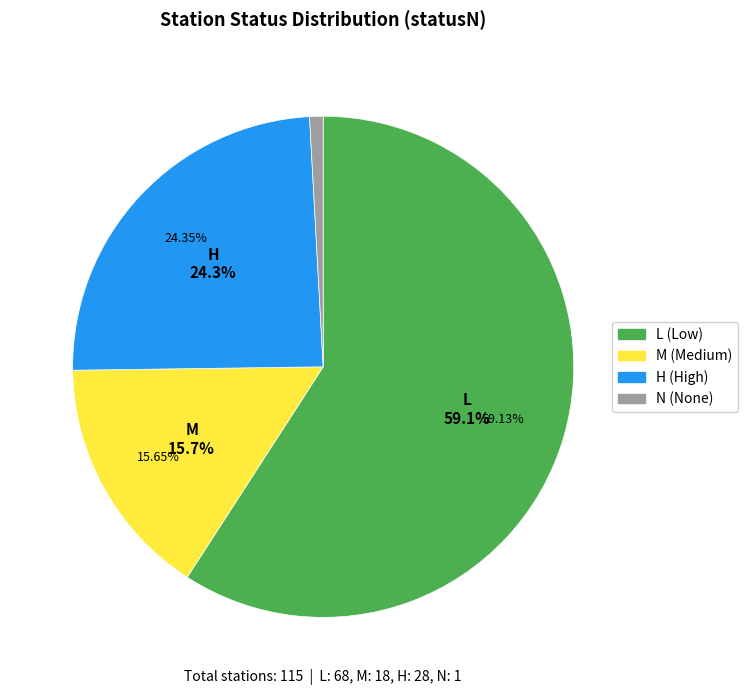

Count the number of slices in the pie.

4